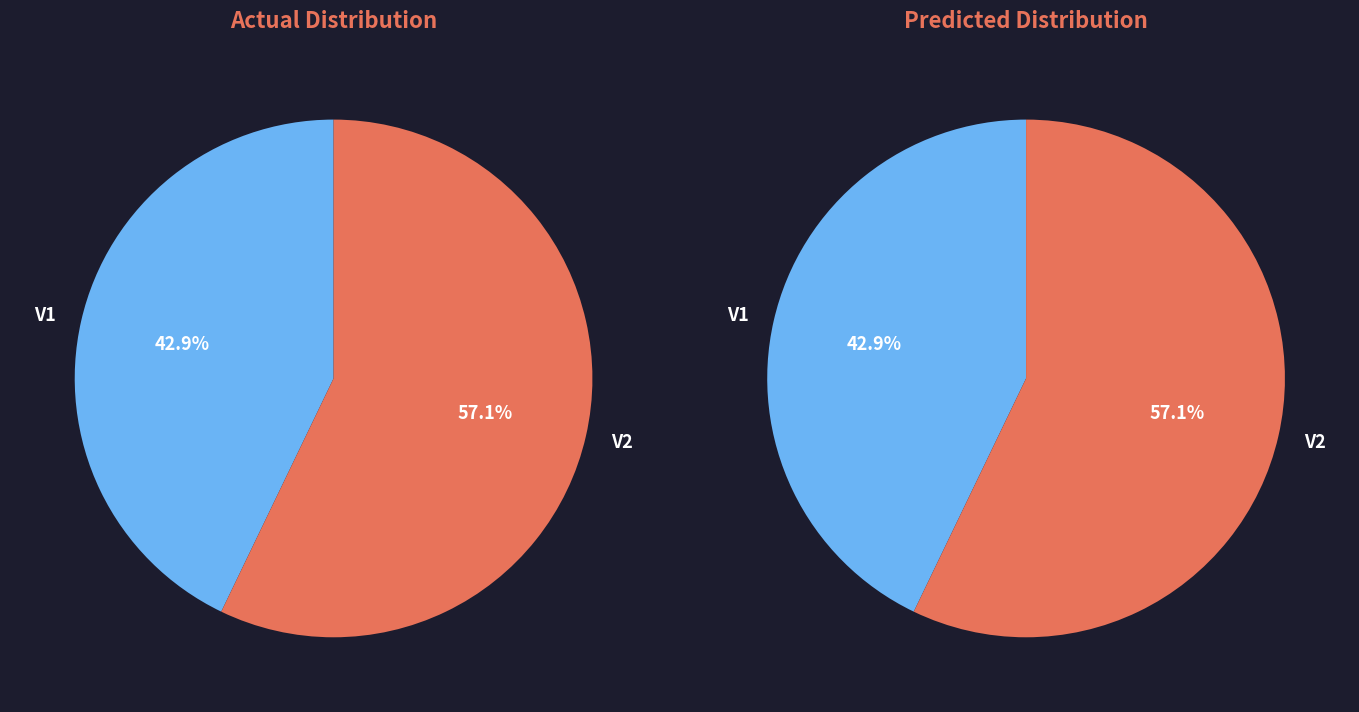

Is there any slice that represents more than half of the pie?

Yes